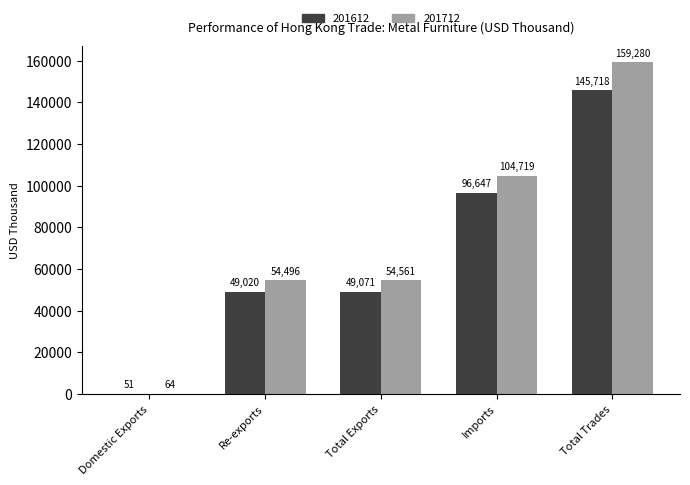

At which category is the sum across all series the highest?

Total Trades